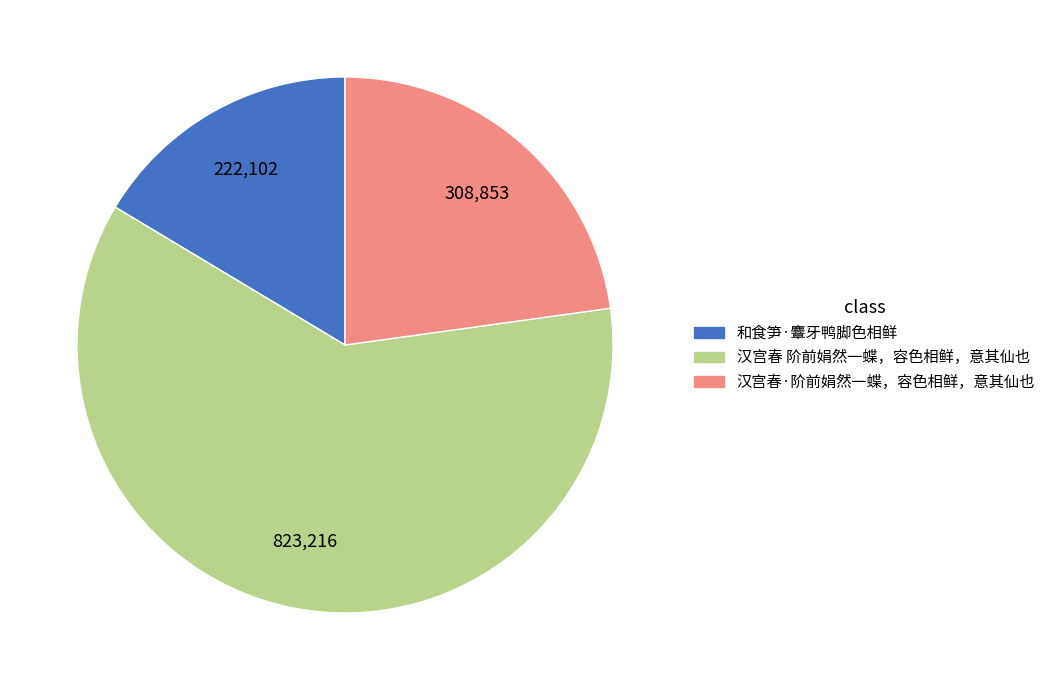

Approximately how many times larger is the value at 汉宫春 阶前娟然一蝶，容色相鲜，意其仙也 compared to 和食笋·麞牙鸭脚色相鲜?

3.7